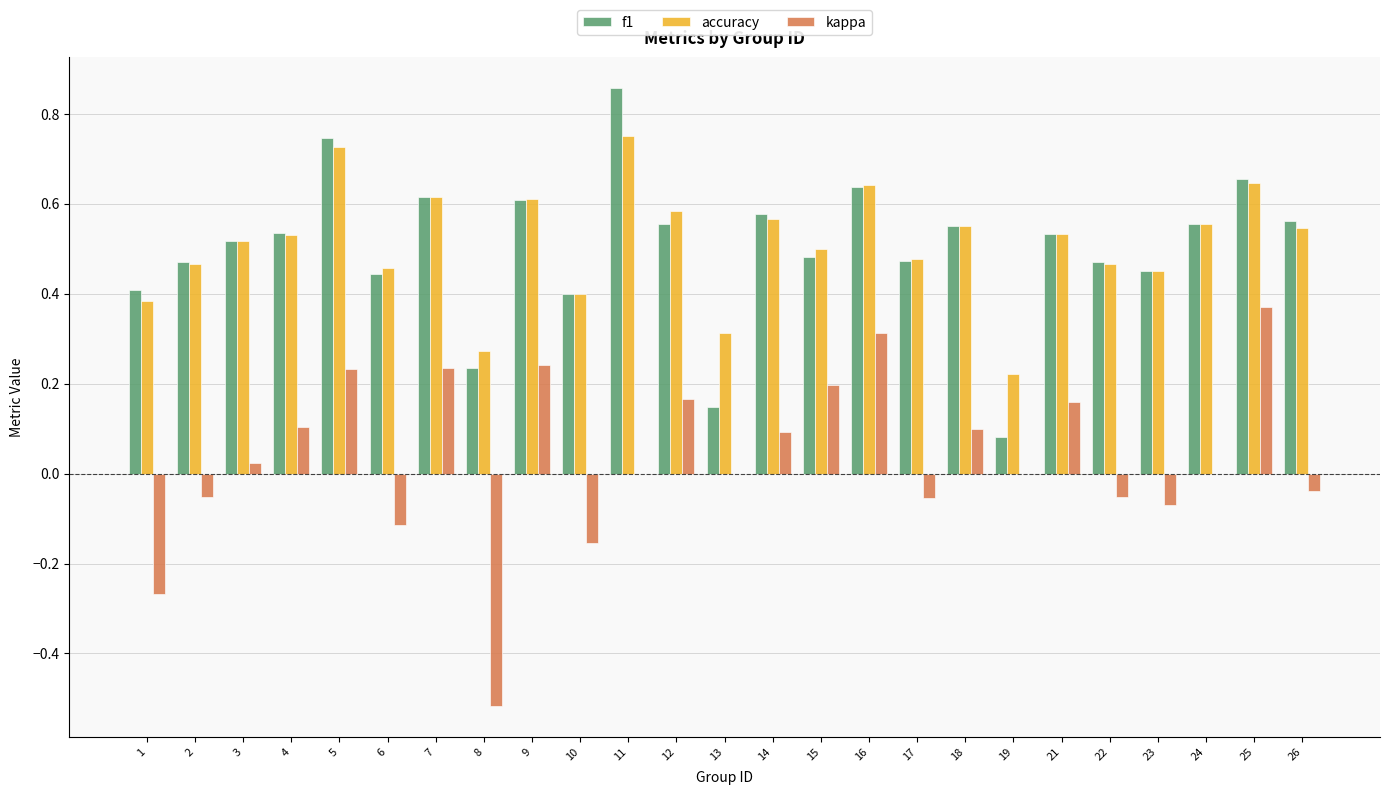

How many groups of bars are there?

25